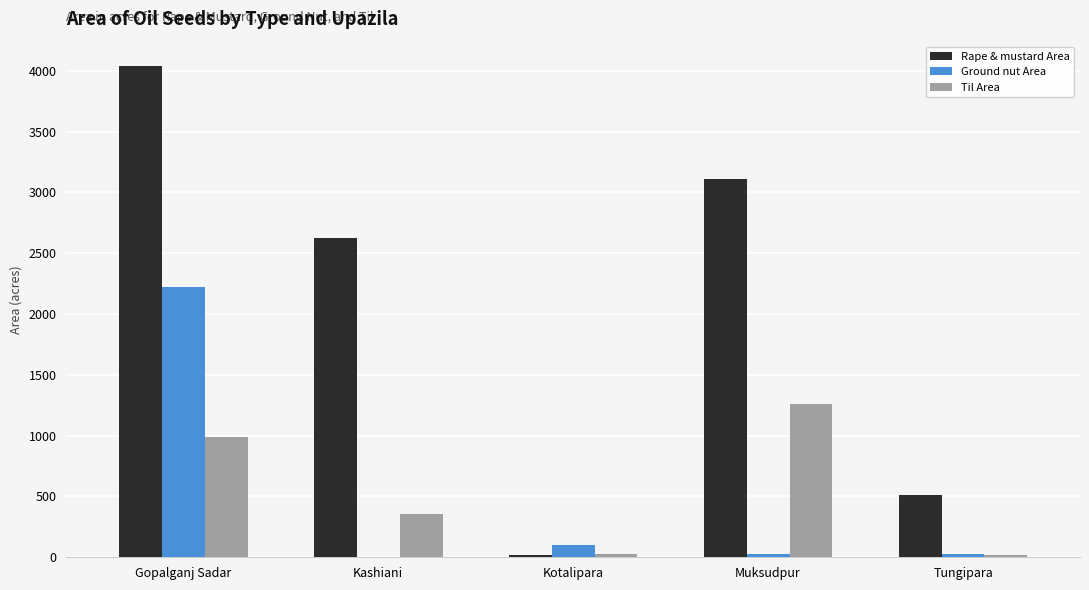

How many data points does each series have?

5